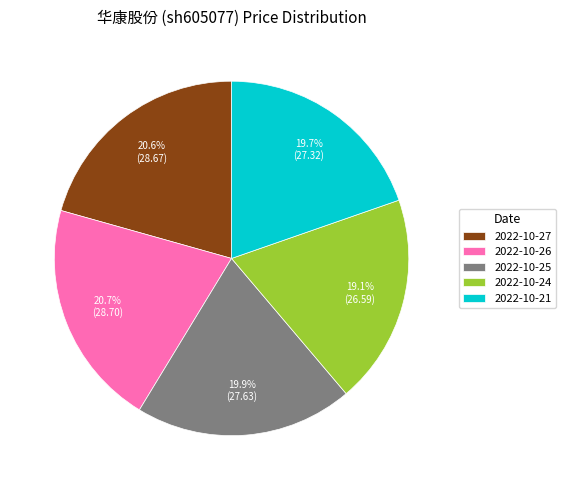

To the nearest percent, what is the difference between the largest and smallest slice percentages?

2%